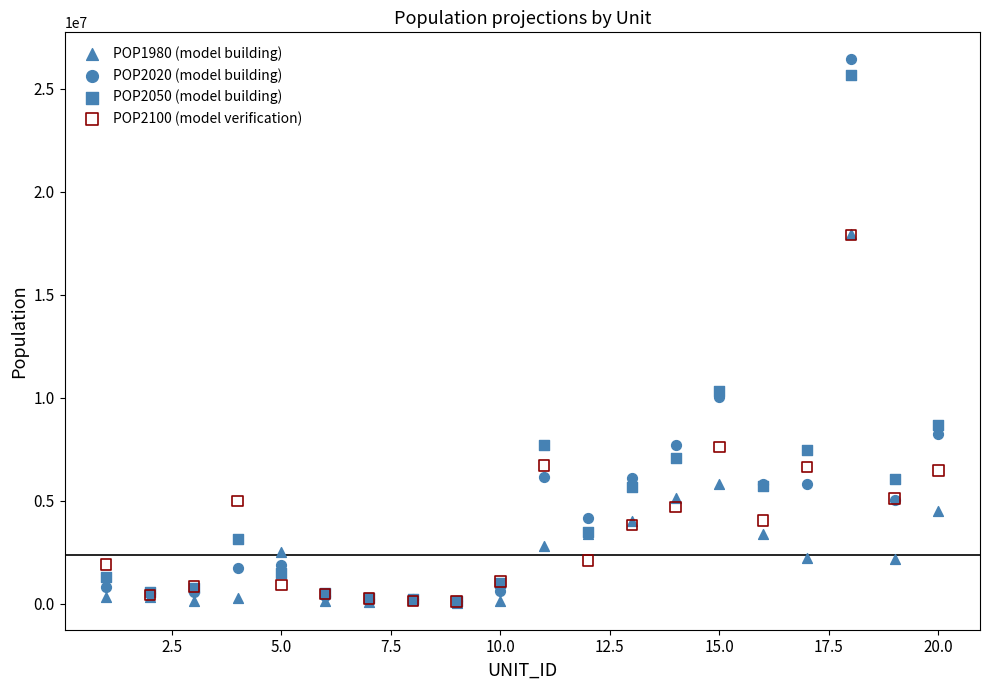

Which series has the widest spread of Y values?

POP2020 (model building)